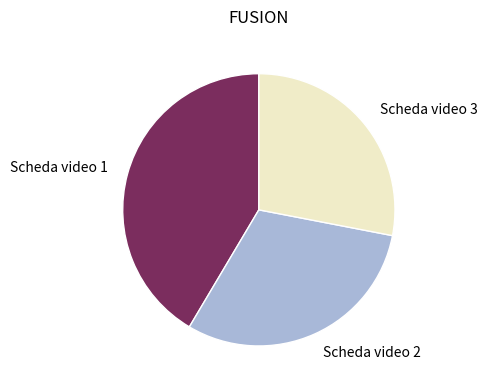

Count the number of slices in the pie.

3